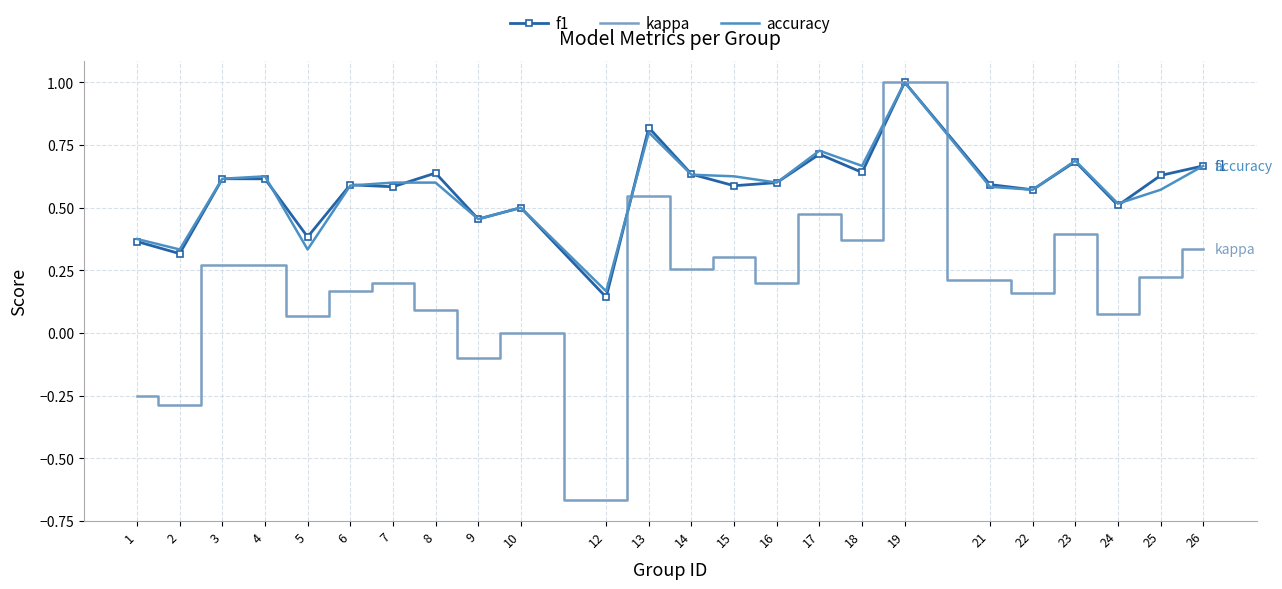

In kappa, how many points are higher than both neighbors (excluding endpoints)?

8